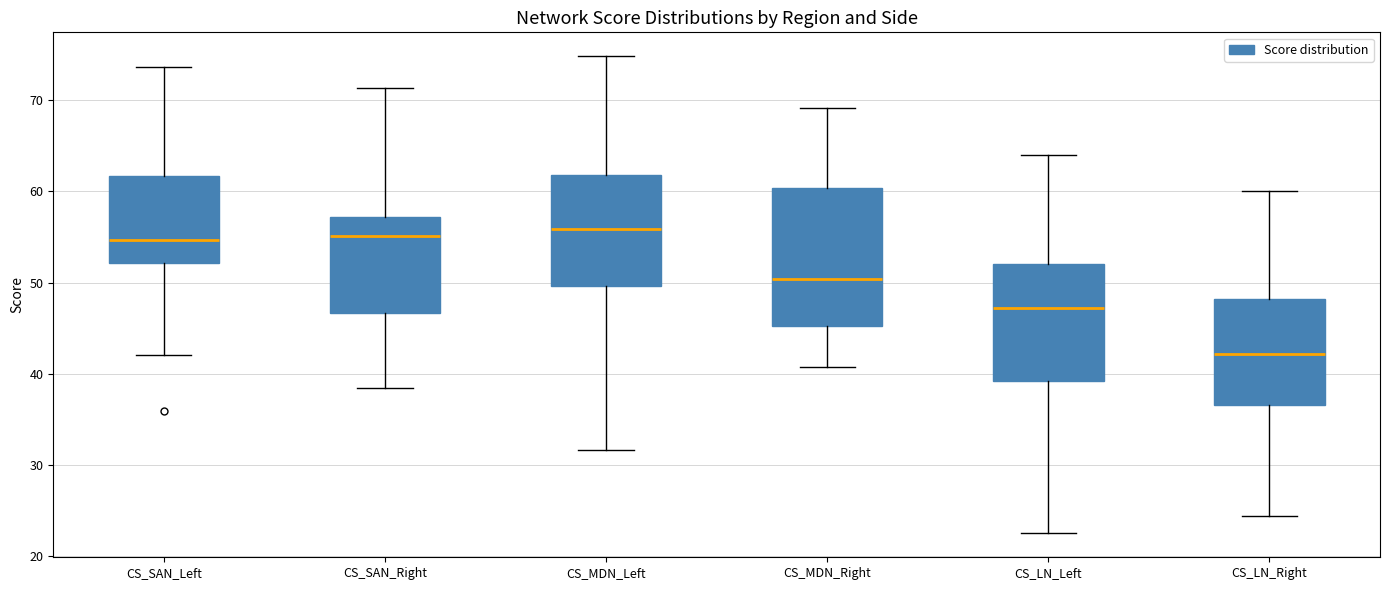

Where is the upper edge of the box for CS_SAN_Right on the y-axis? The values are not printed on the chart, so give them approximately, as read against the axis.

57